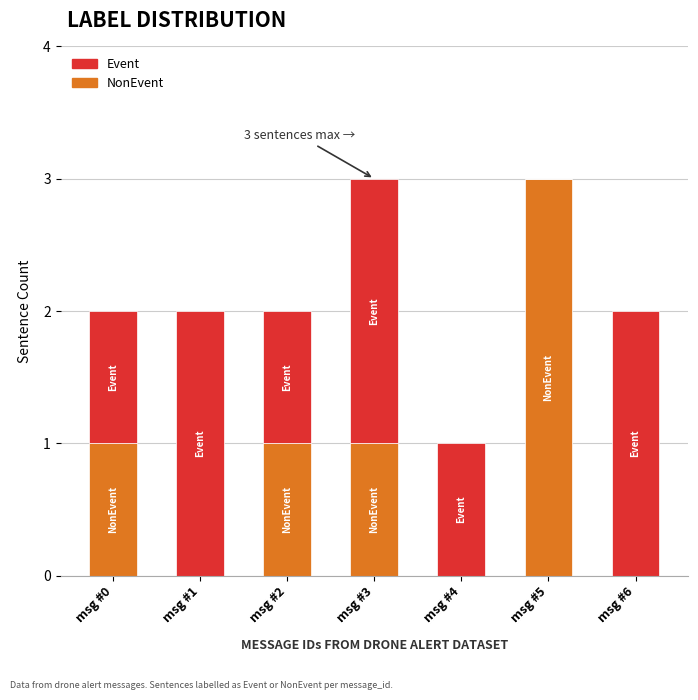

How many categories are shown in the chart?

7